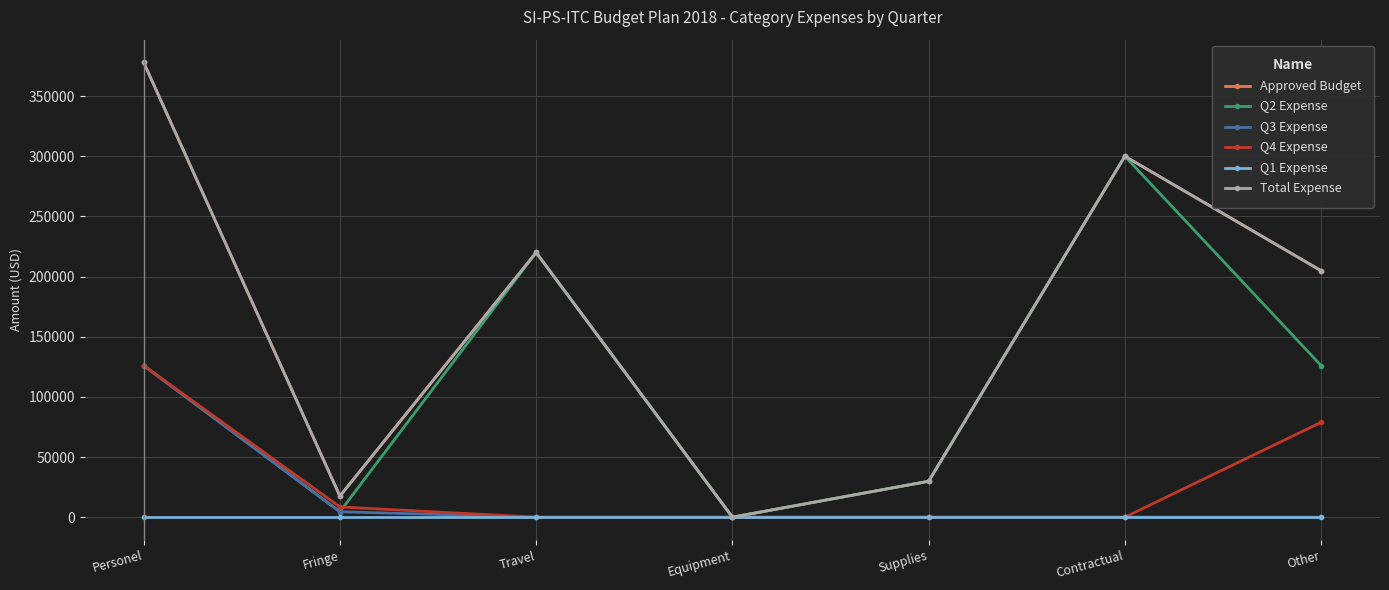

At which category is the sum across all series the highest?

Personel